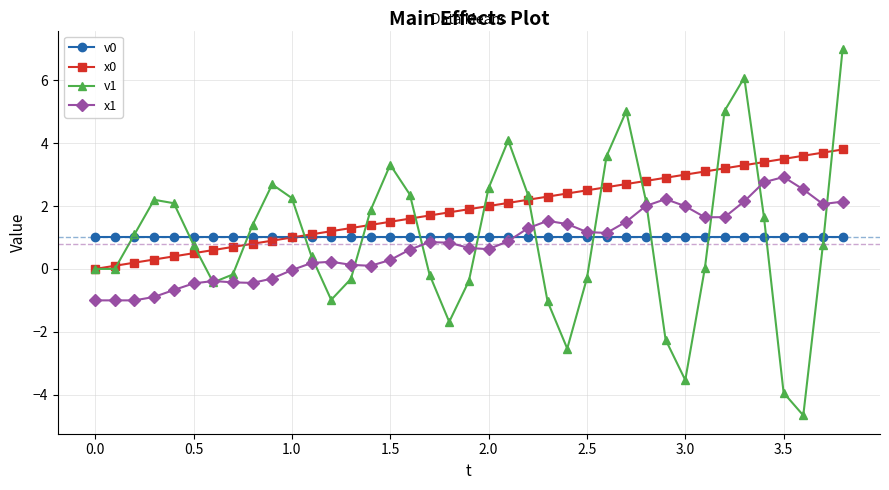

True or false: v1 and x1 intersect in this chart.

True